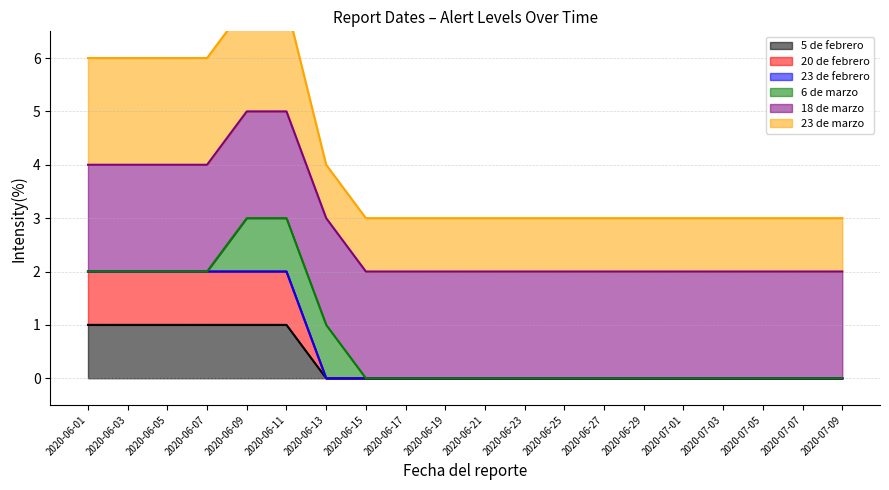

Which has a higher value, 2020-06-03 or 2020-06-17?

2020-06-03